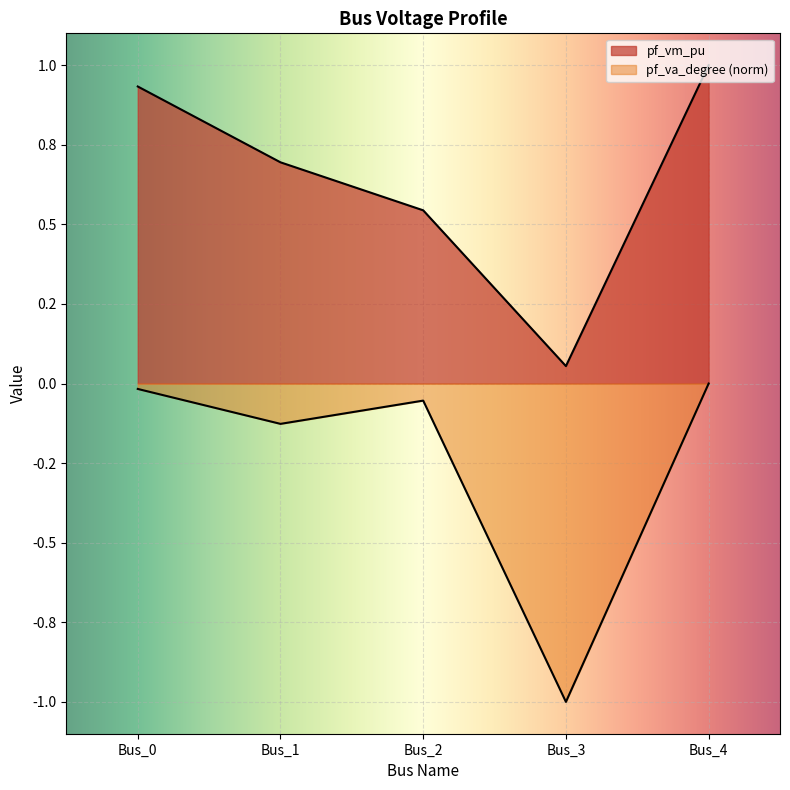

True or false: pf_va_degree and pf_vm_pu intersect in this chart.

False